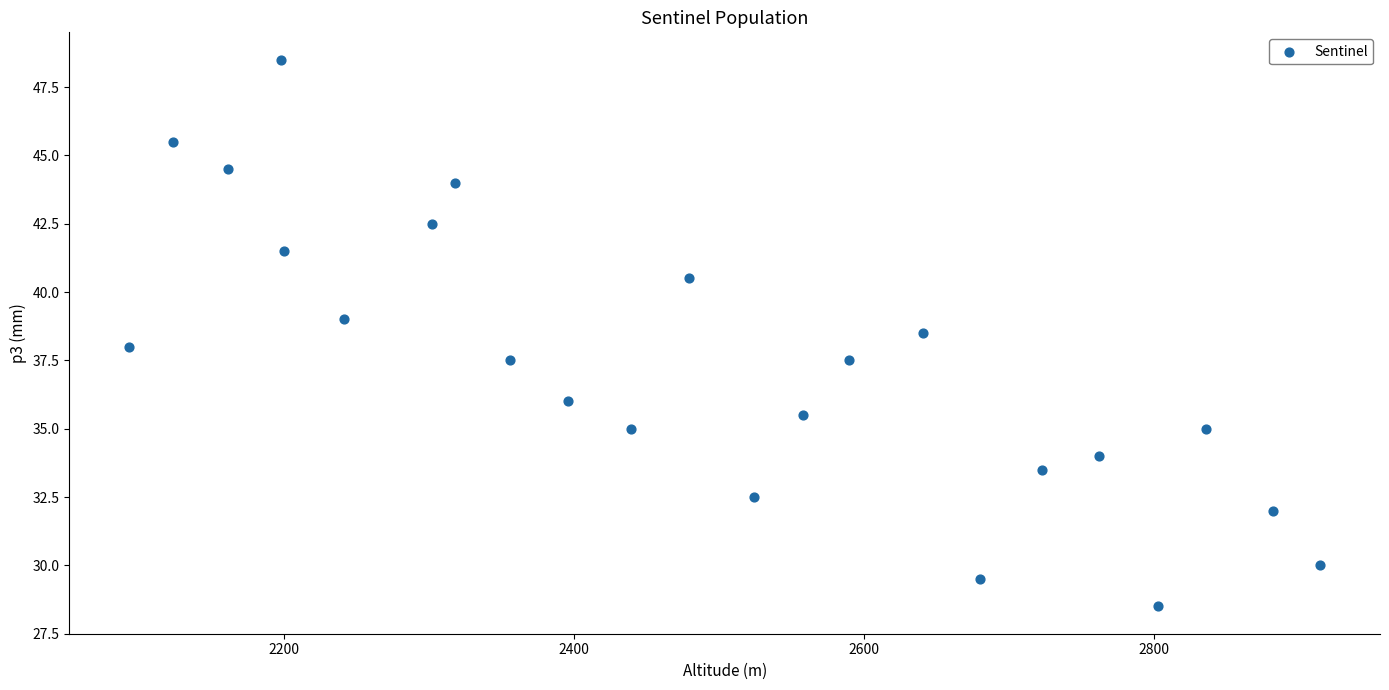

What is the range of X values (max minus min)?

822.0